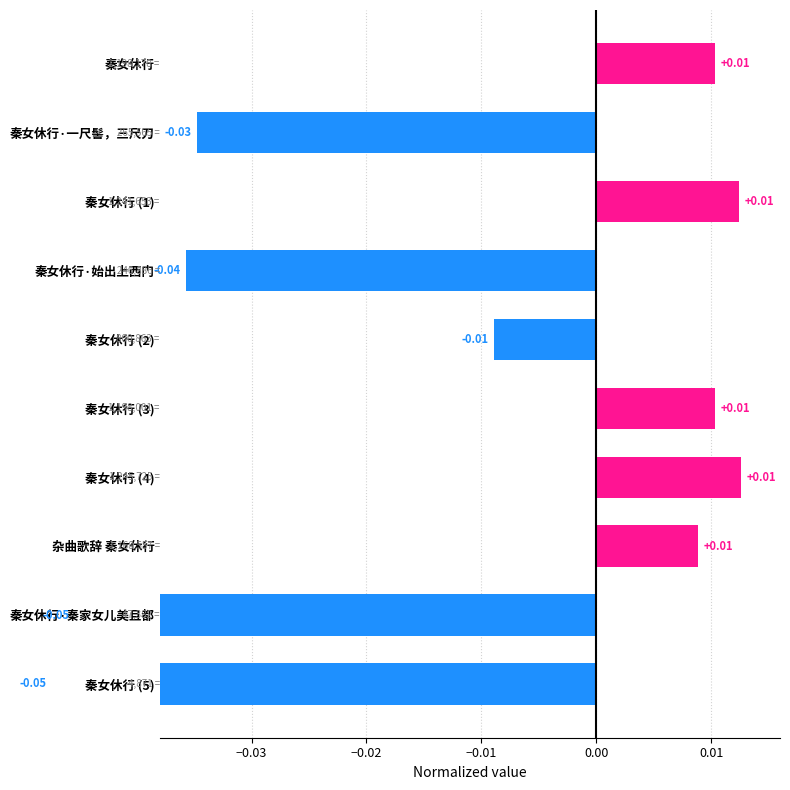

How many categories are shown in the chart?

10